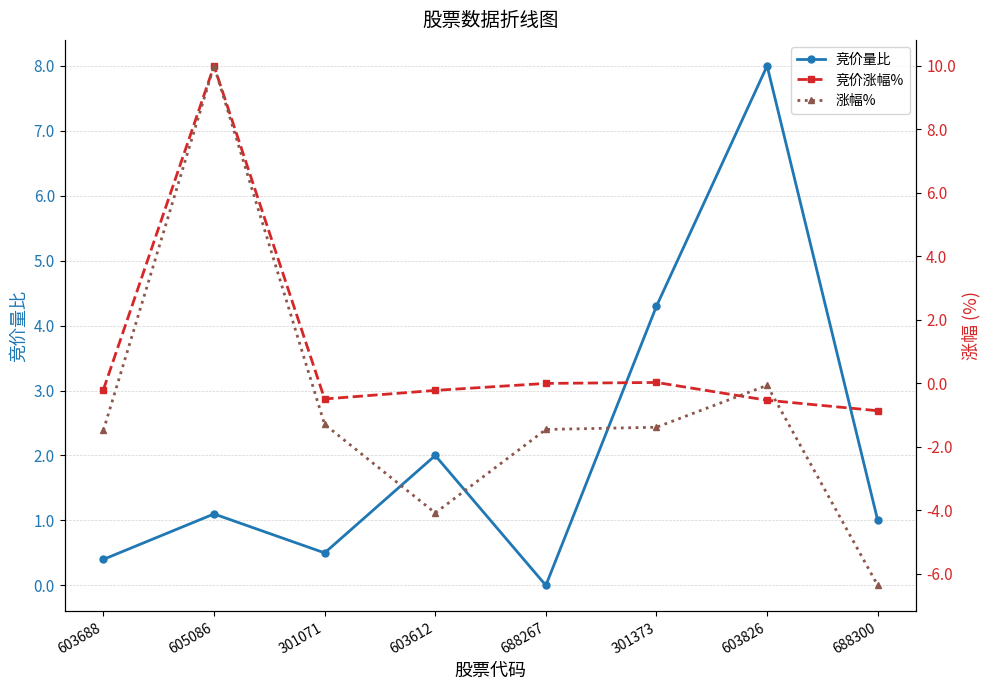

What is the label of the 6th point from the right?

301071